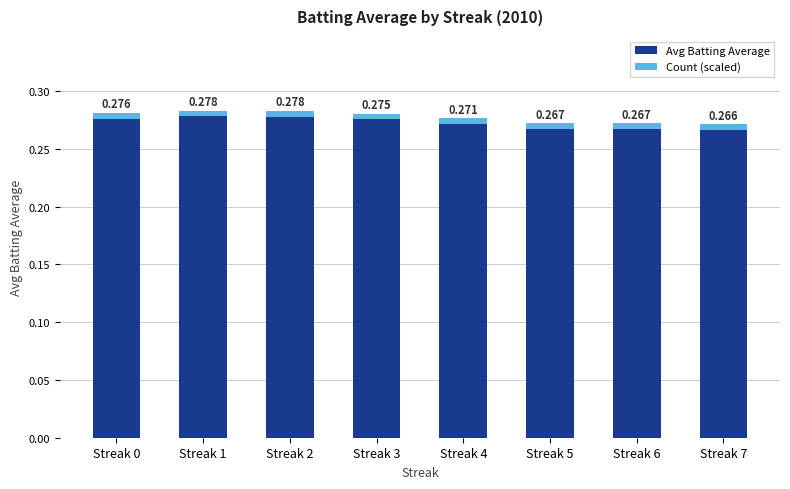

What is the approximate value of Avg Batting Average at Streak 3?

0.3